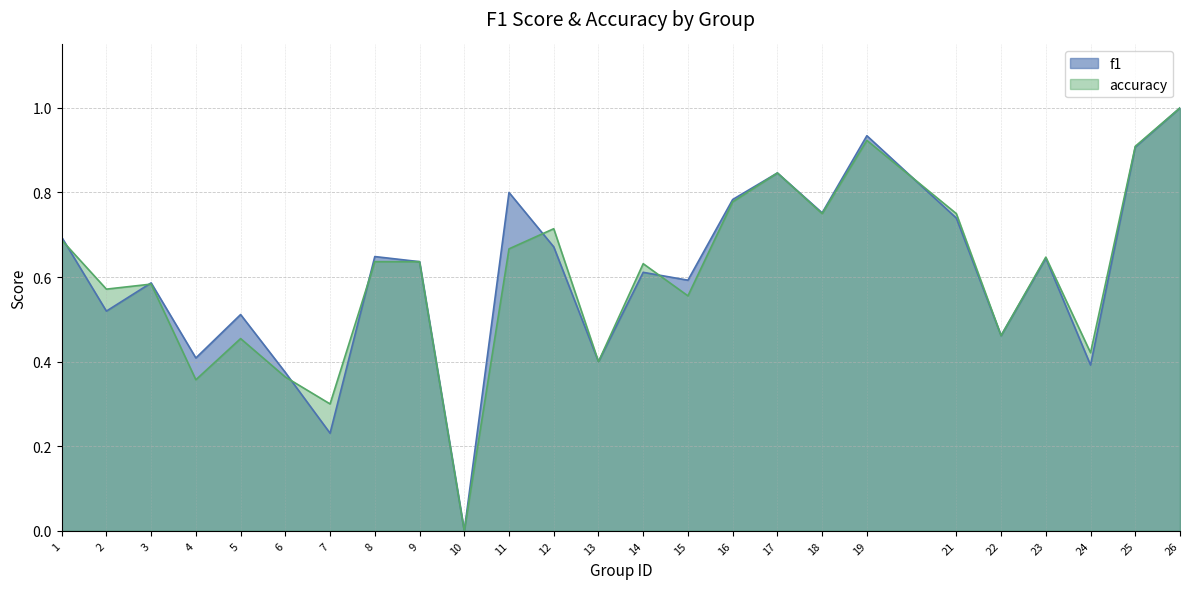

True or false: f1 has a value of 0.4 at 19.

False